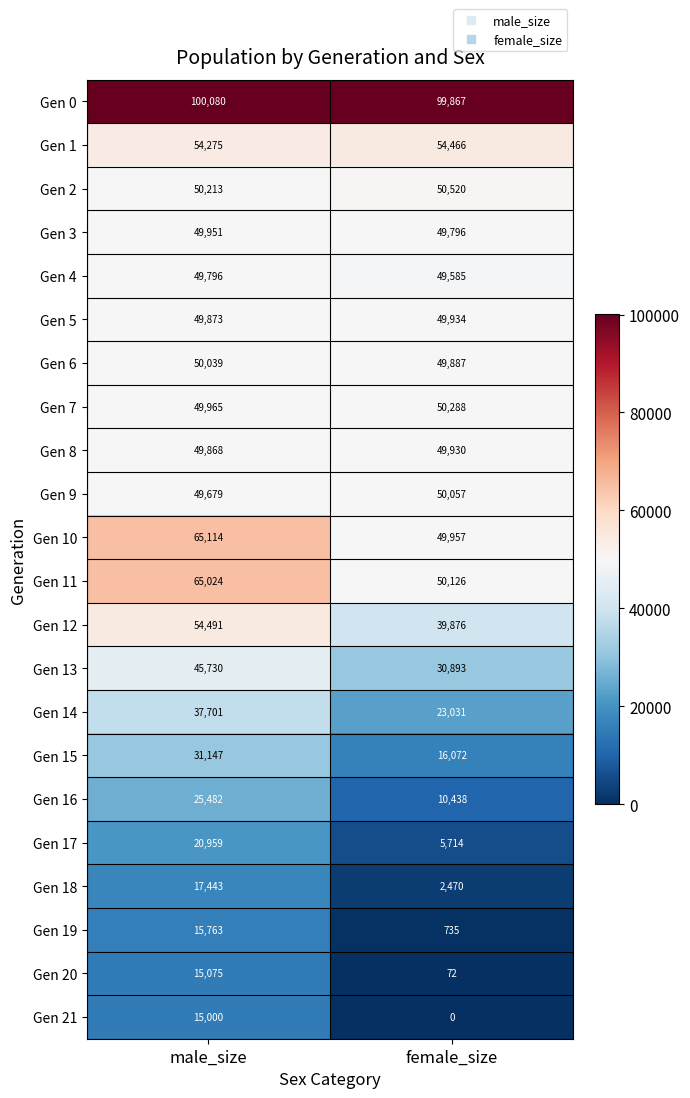

The Gen 7 series shows 87536 at male_size. True or false?

False